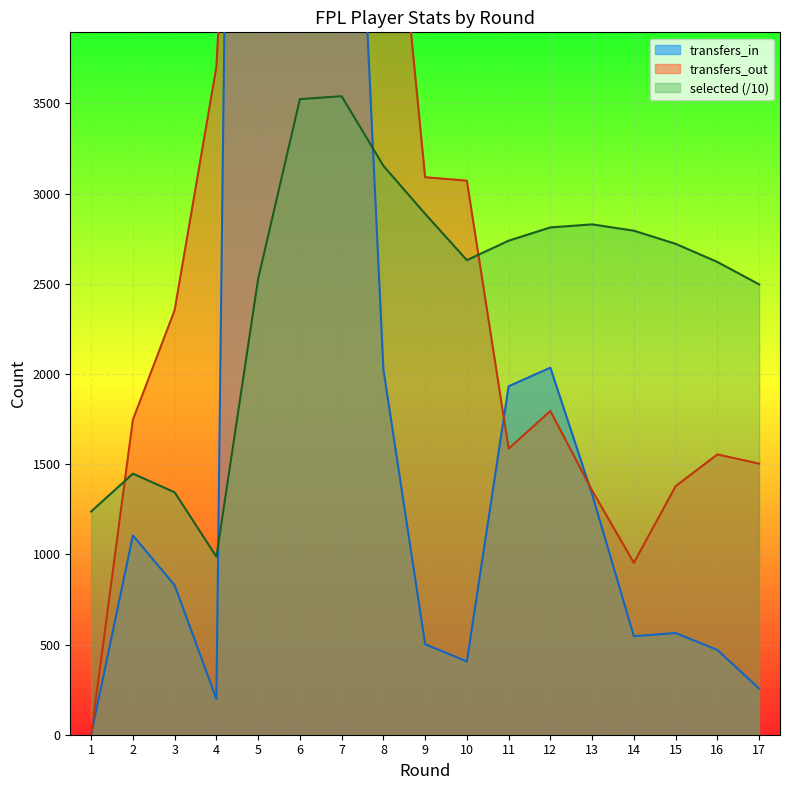

What is the maximum value for transfers_in?

19643.0